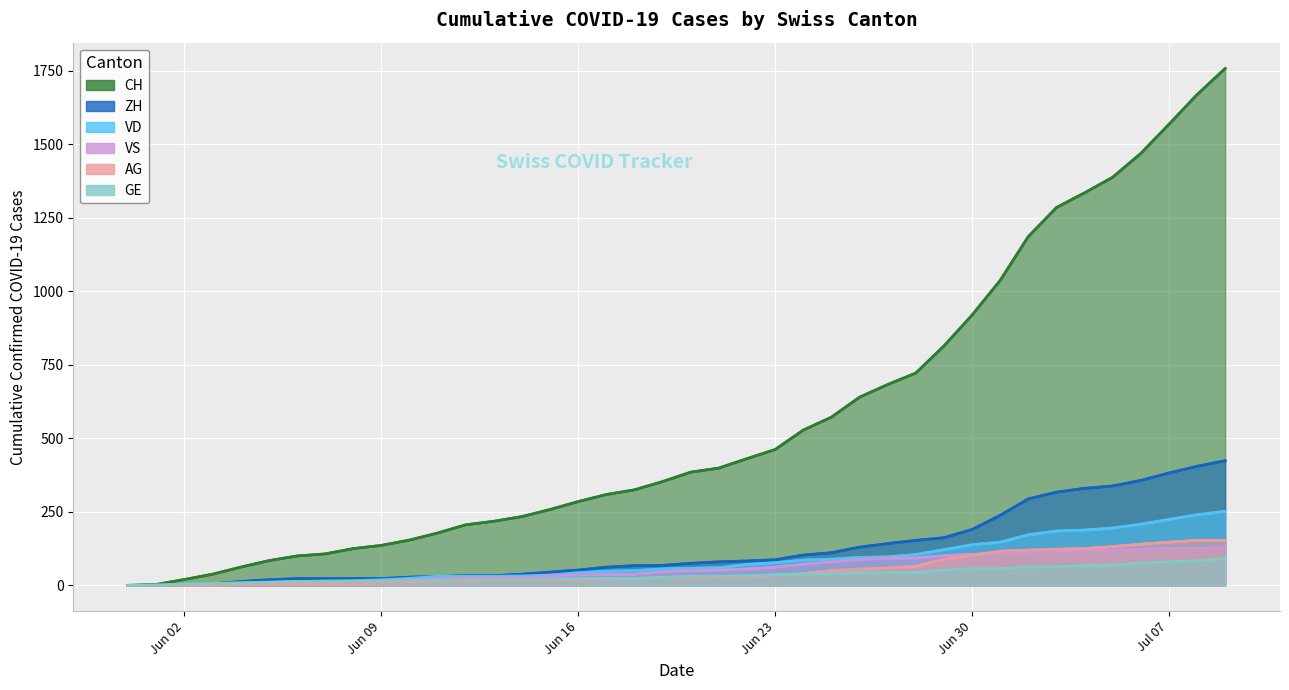

The CH series shows 655 at 31. True or false?

False